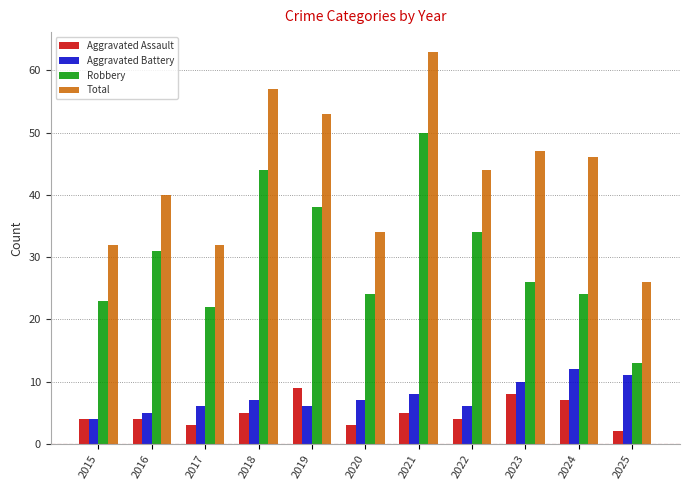

Reading right to left, list all the values displayed in this chart.

Aggravated Assault: 2025=2	2024=7	2023=8	2022=4	2021=5	2020=3	2019=9	2018=5	2017=3	2016=4	2015=4
Aggravated Battery: 2025=11	2024=12	2023=10	2022=6	2021=8	2020=7	2019=6	2018=7	2017=6	2016=5	2015=4
Robbery: 2025=13	2024=24	2023=26	2022=34	2021=50	2020=24	2019=38	2018=44	2017=22	2016=31	2015=23
Total: 2025=26	2024=46	2023=47	2022=44	2021=63	2020=34	2019=53	2018=57	2017=32	2016=40	2015=32